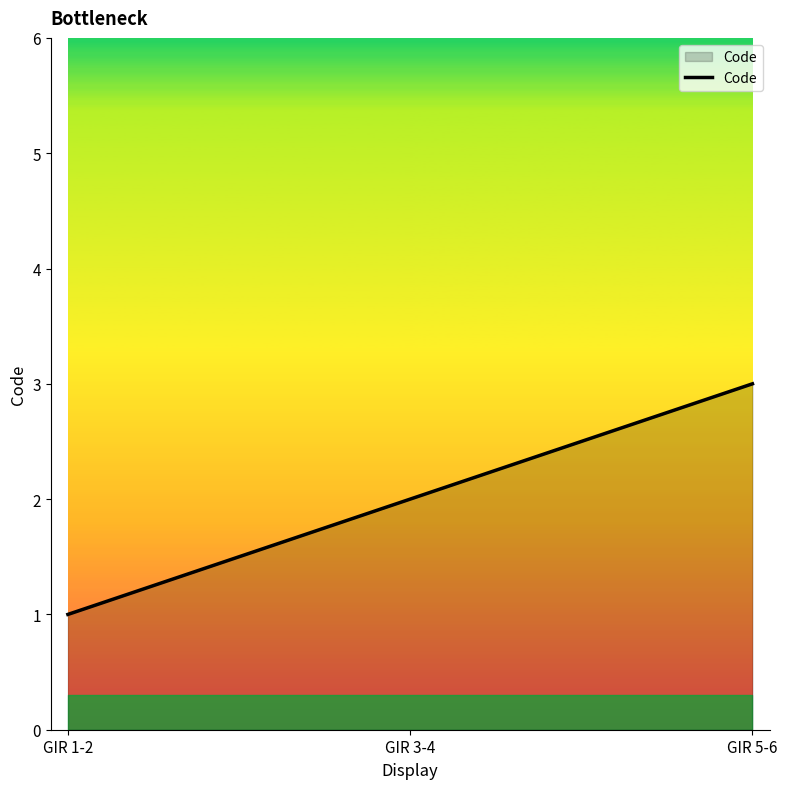

Reading left to right, list all the values displayed in this chart.

GIR 1-2=1	GIR 3-4=2	GIR 5-6=3